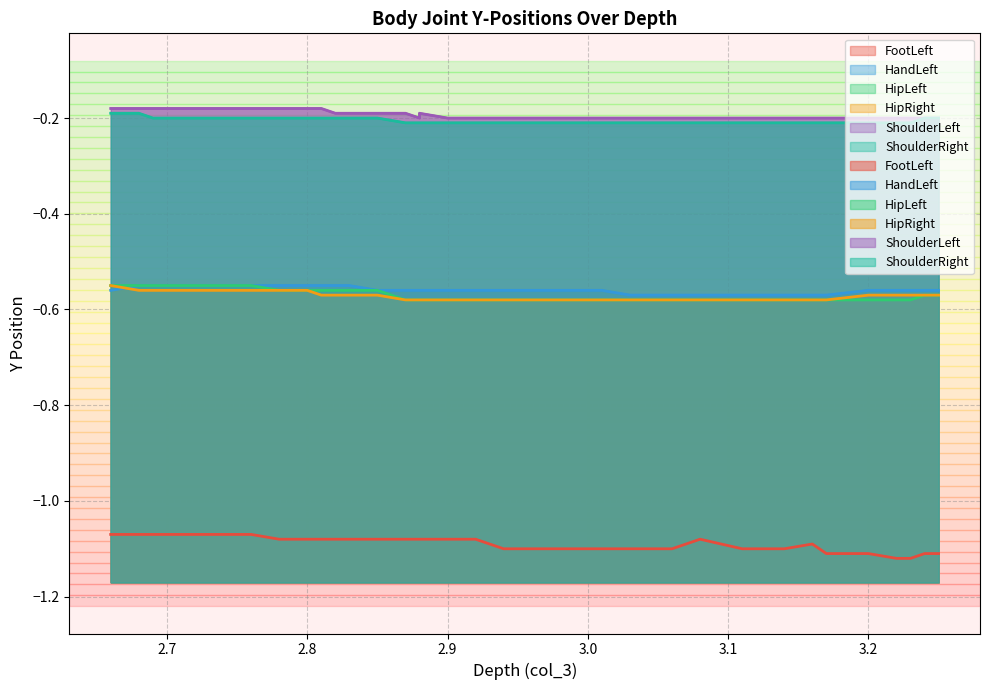

Does the chart display data point markers on the line(s)?

No